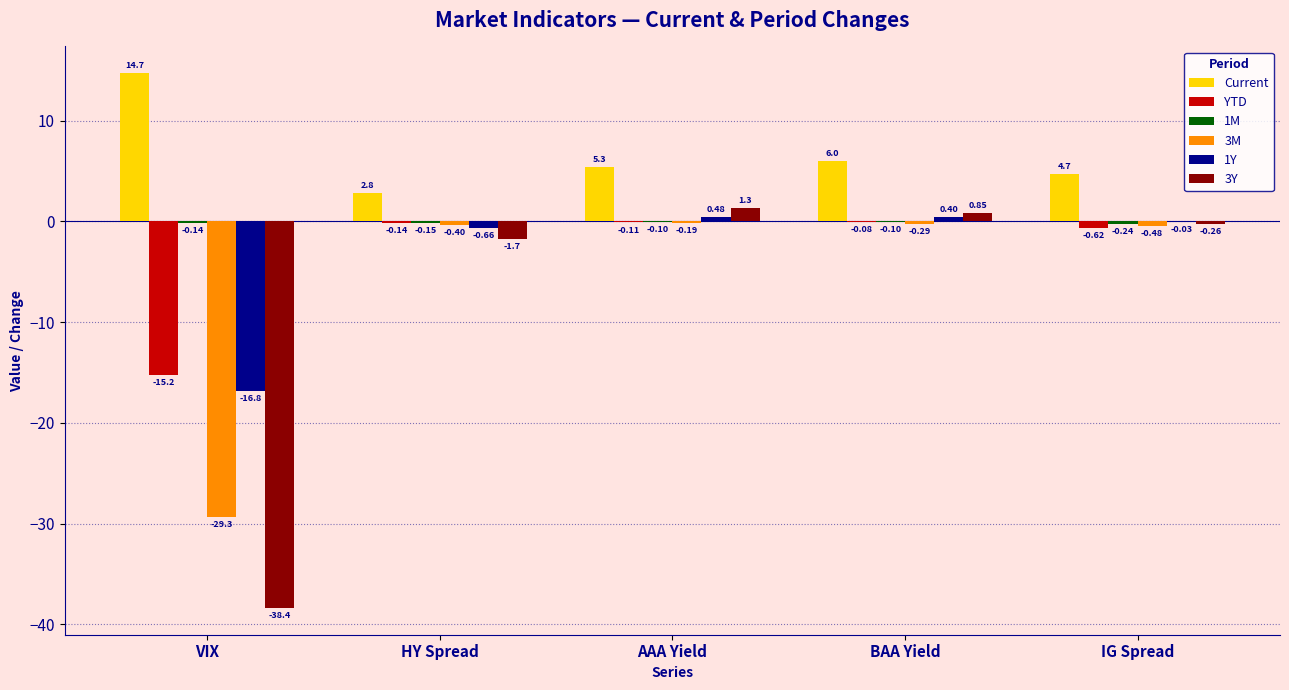

Which series has the widest spread of values?

3Y